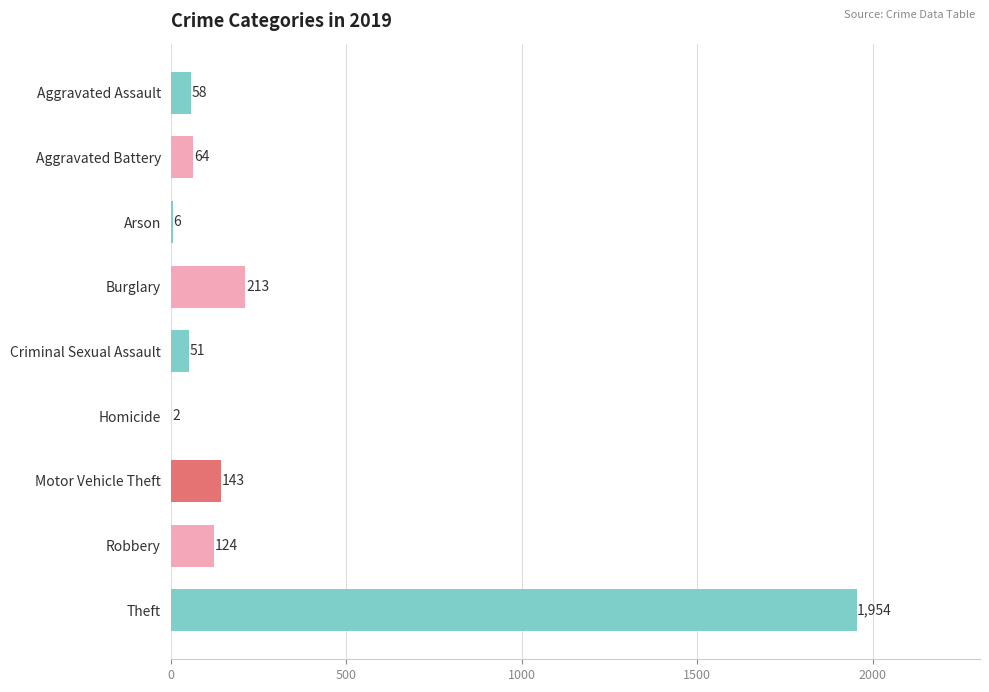

What is the greatest value displayed?

1954